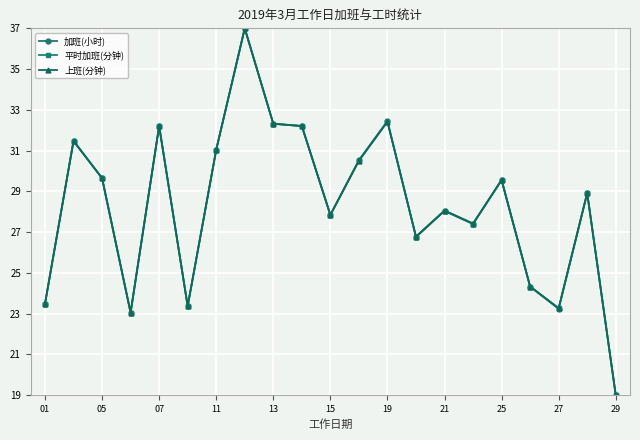

Which series has the largest range (max minus min)?

平时加班(分钟)